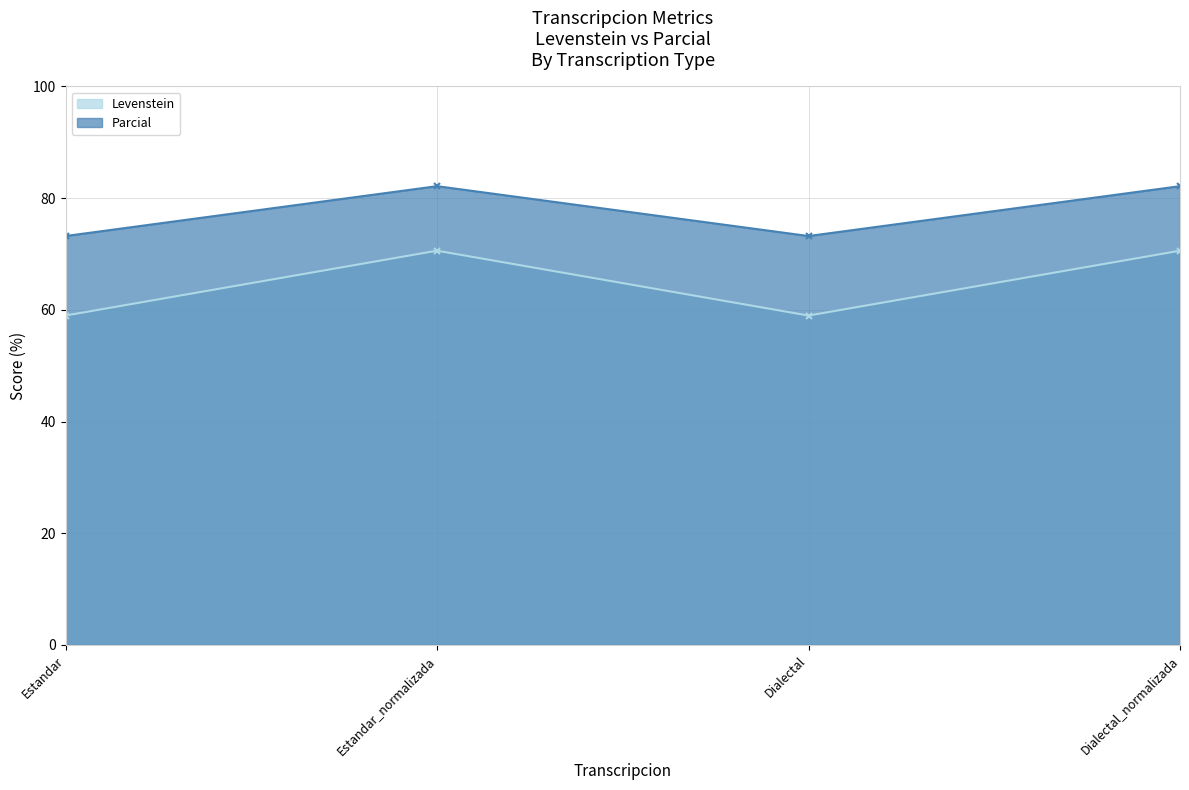

At which category does Parcial reach its first local peak?

Estandar_normalizada